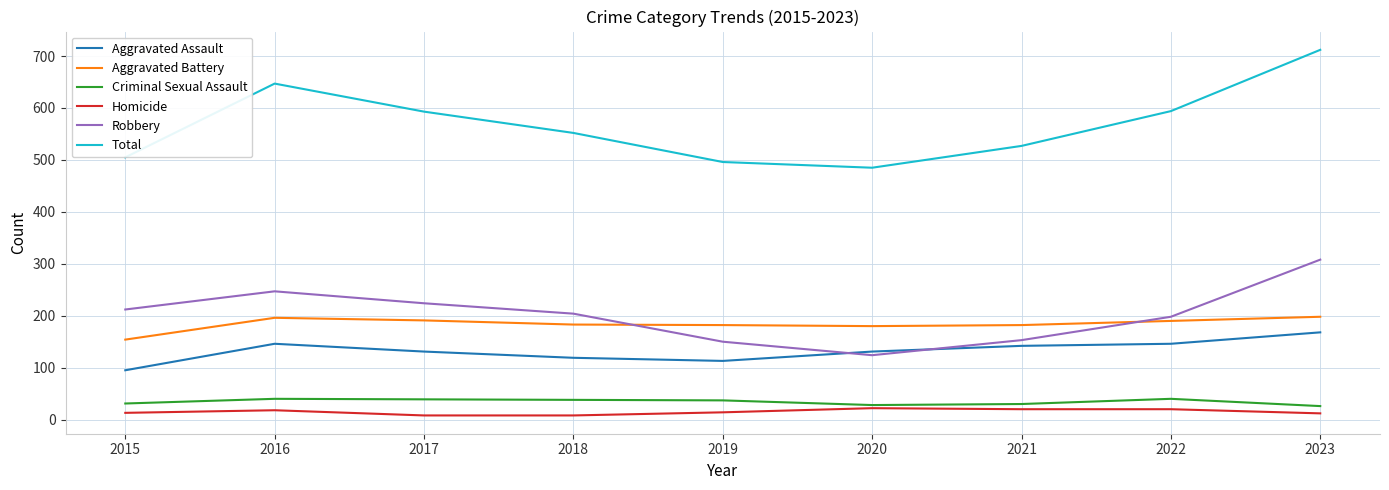

Which series has the widest spread of values?

Total